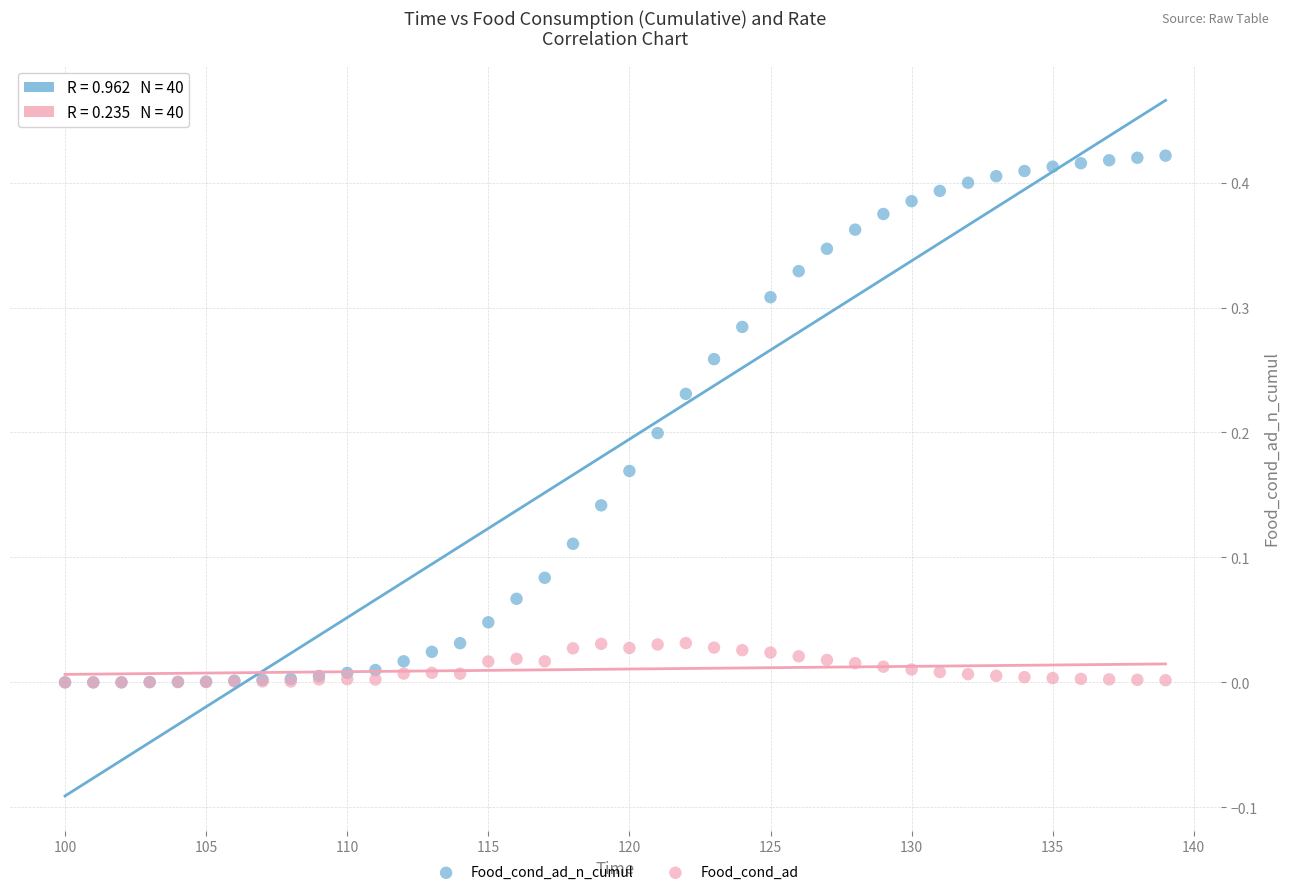

Which series has the widest spread of Y values?

Food_cond_ad_n_cumul